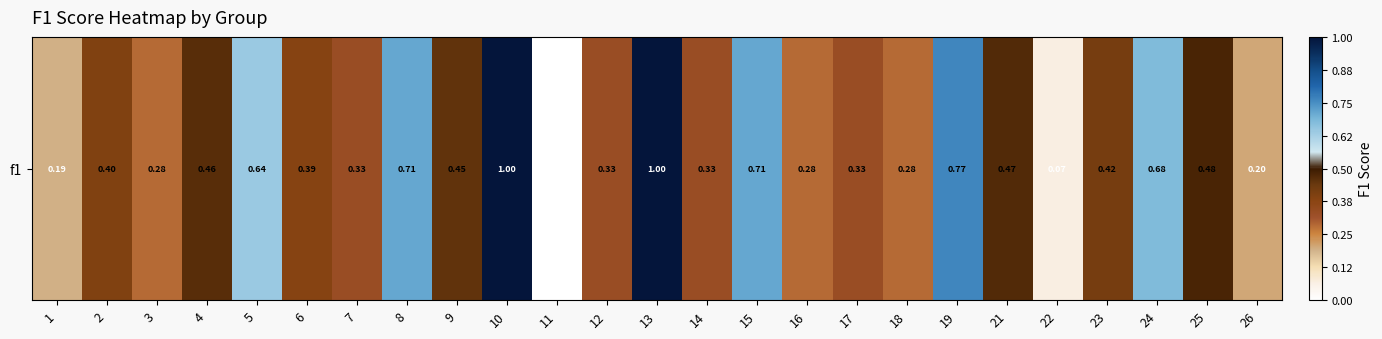

What is the difference between the maximum and minimum values?

1.0